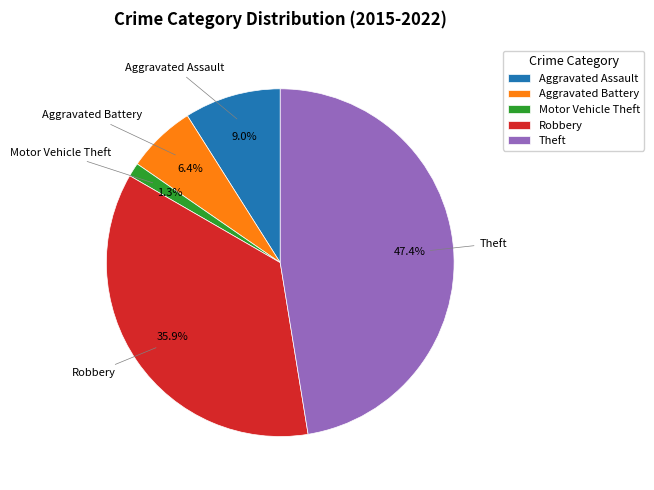

Which category has the biggest portion of the pie?

Theft